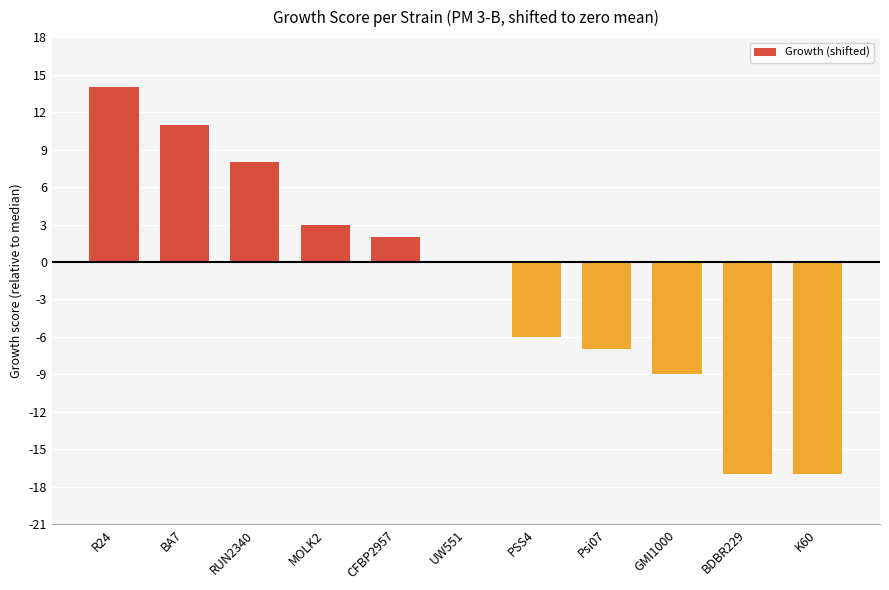

Is it true that the value at RUN2340 is 5?

False